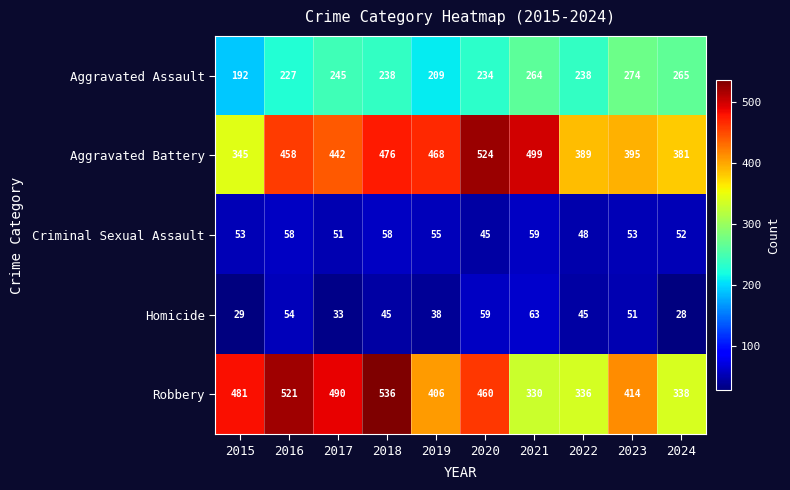

What is the greatest value displayed?

536